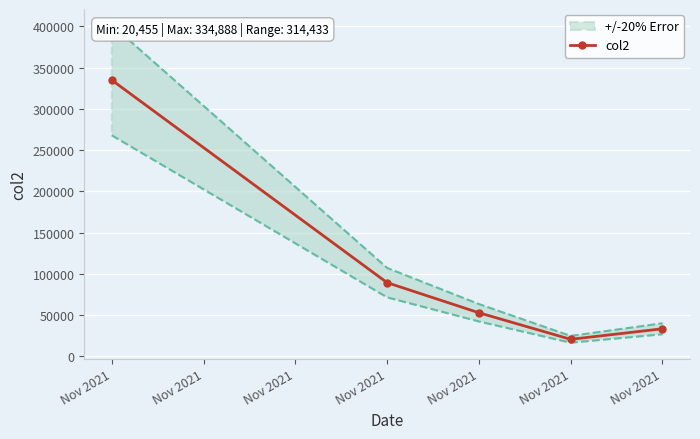

Reading left to right, transcribe all the data shown in this chart.

334888	89184	52667	20455	33259